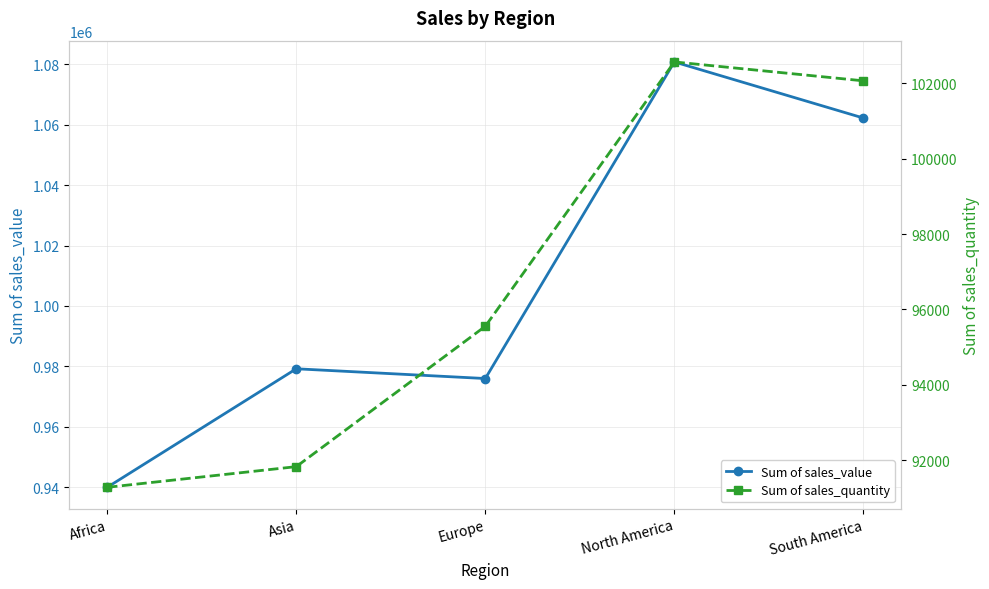

At which category is the sum across all series the highest?

North America